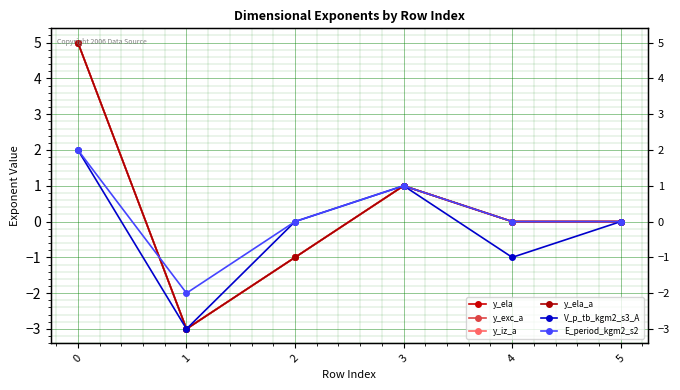

Which series has the largest total across all categories?

y_ela